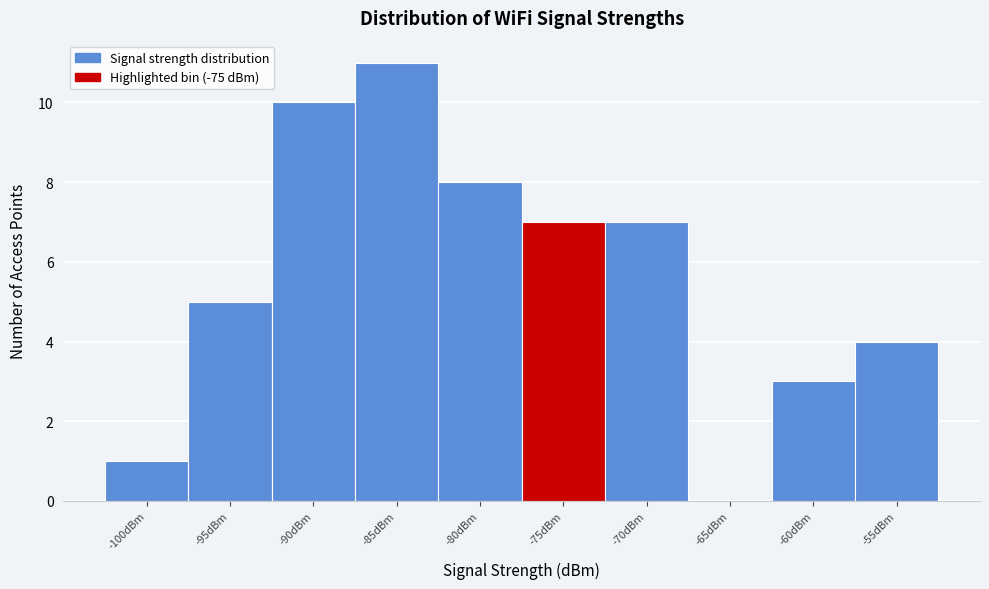

Reading left to right, list all the values displayed in this chart.

-100dBm=1	-95dBm=5	-90dBm=10	-85dBm=11	-80dBm=8	-75dBm=7	-70dBm=7	-65dBm=0	-60dBm=3	-55dBm=4